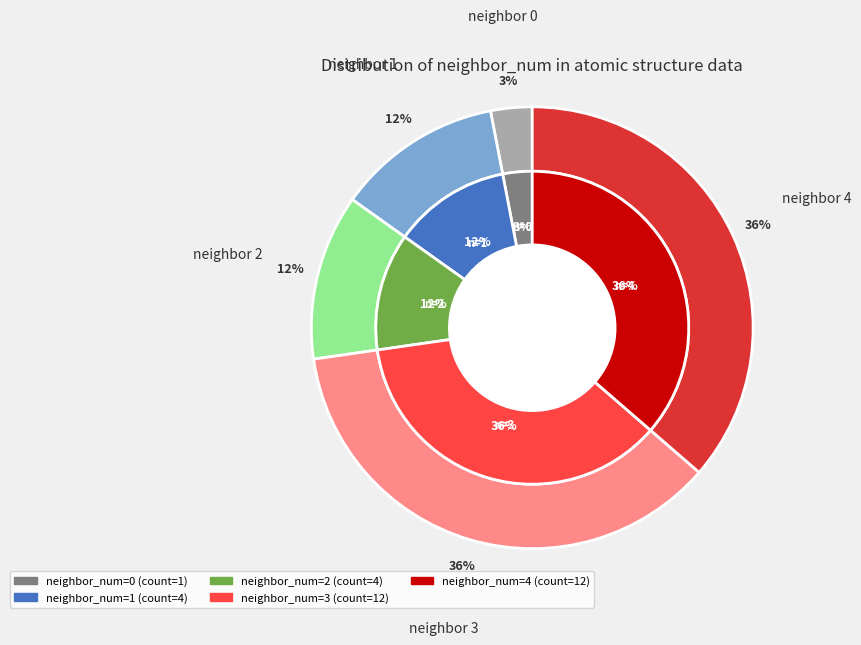

What percentage is the 3 slice, to the nearest percent?

36%